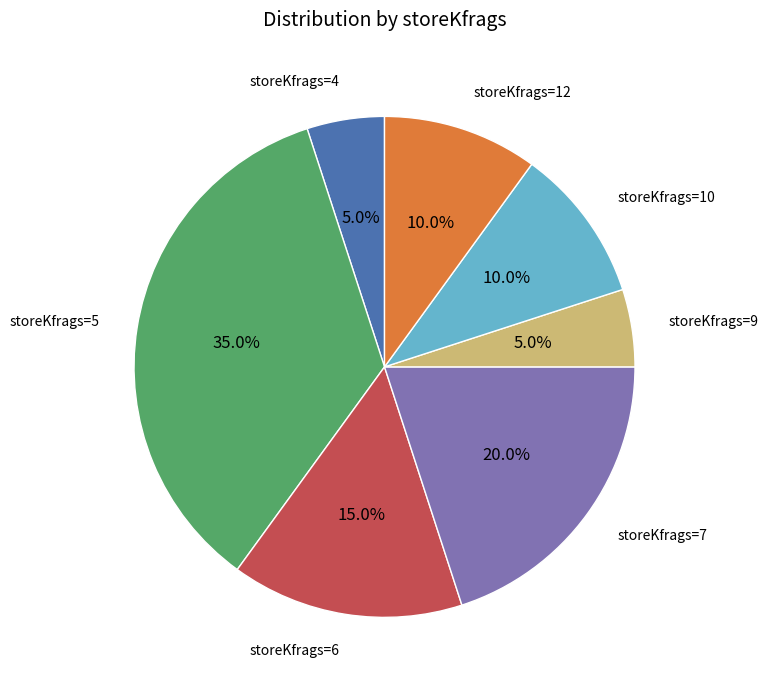

Is there a majority slice in this chart?

No